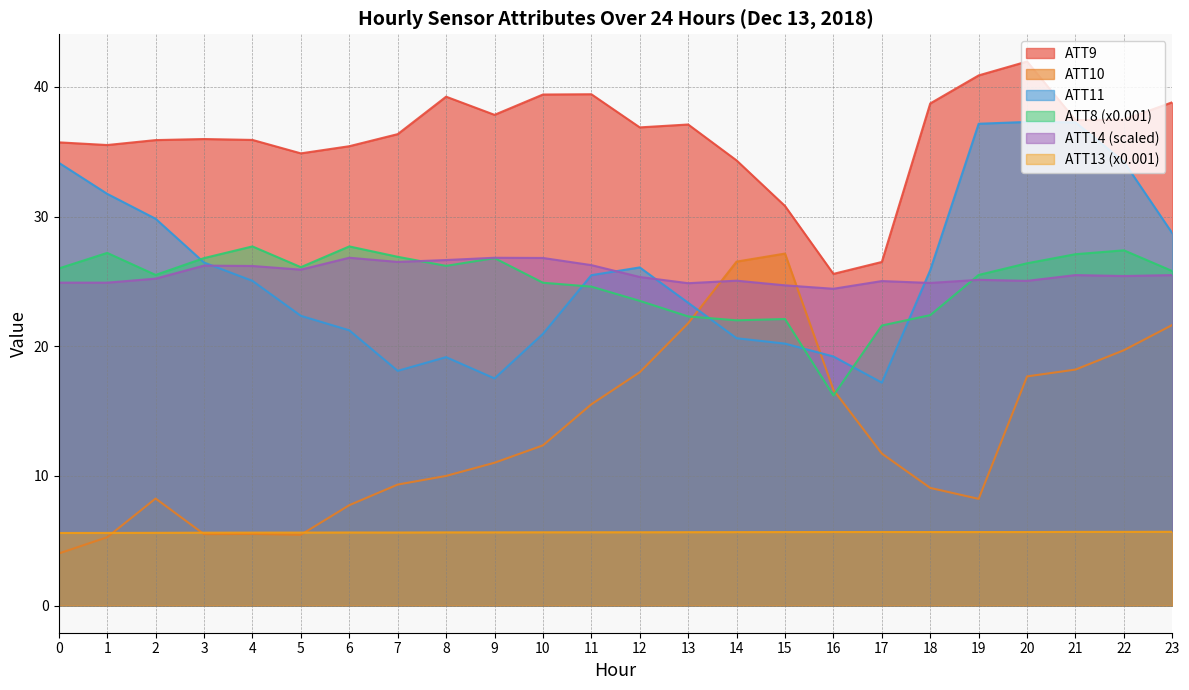

What is the total value across all series at 18?

126.6